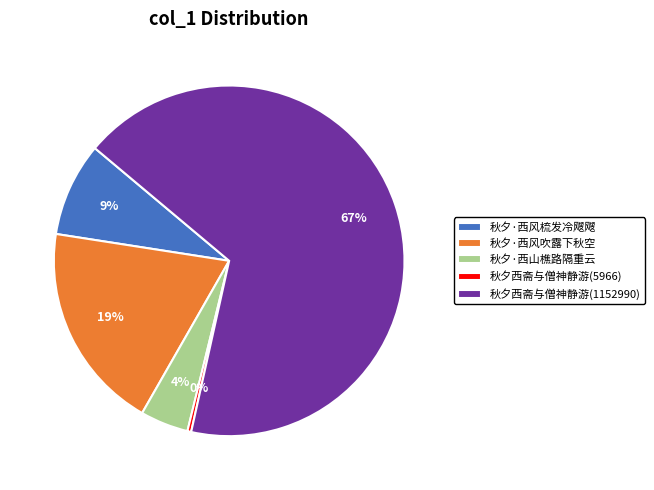

Rank the categories by value from highest to lowest.

秋夕西斋与僧神静游(1152990), 秋夕·西风吹露下秋空, 秋夕·西风梳发冷飕飕, 秋夕·西山樵路隔重云, 秋夕西斋与僧神静游(5966)